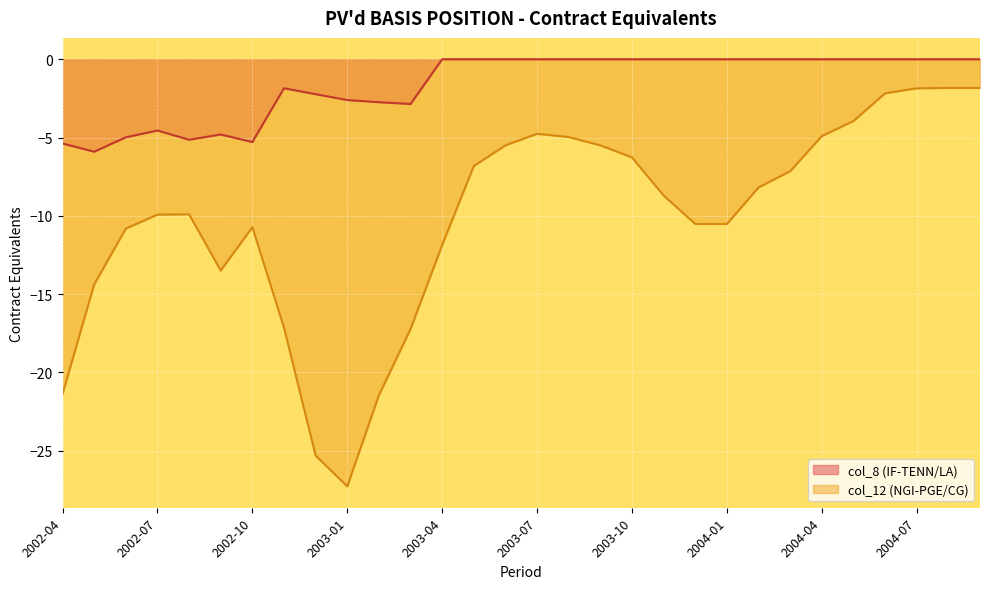

What is the difference between the highest and lowest values at 2004-01?

10.5